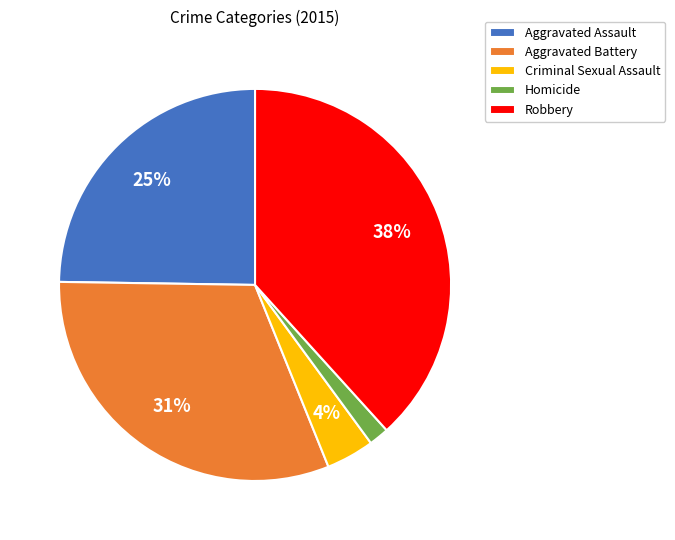

Is there a majority slice in this chart?

No